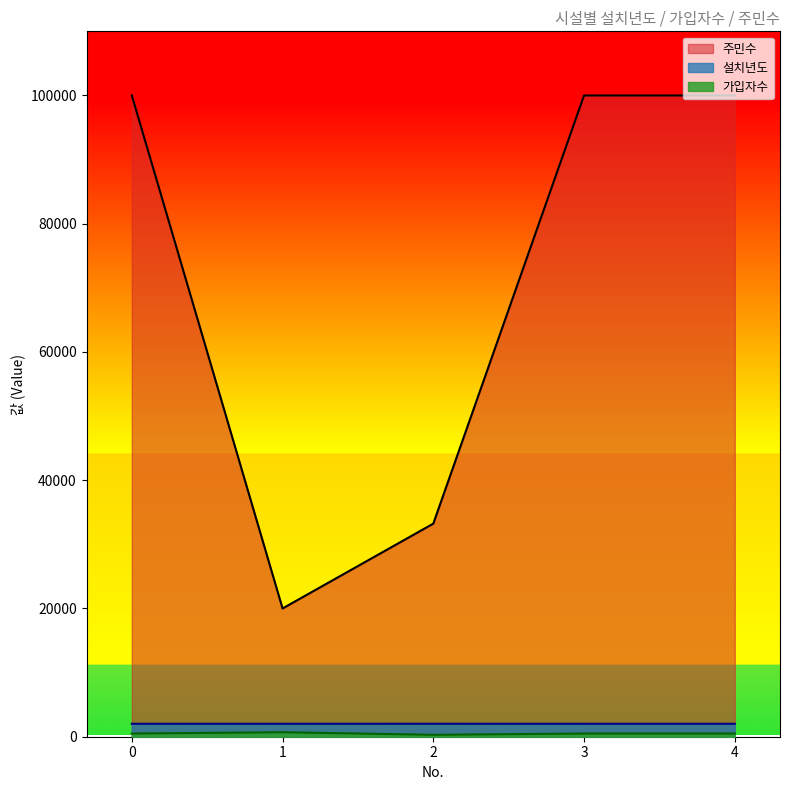

True or false: 주민수 has a value of 100000 at 0.

True